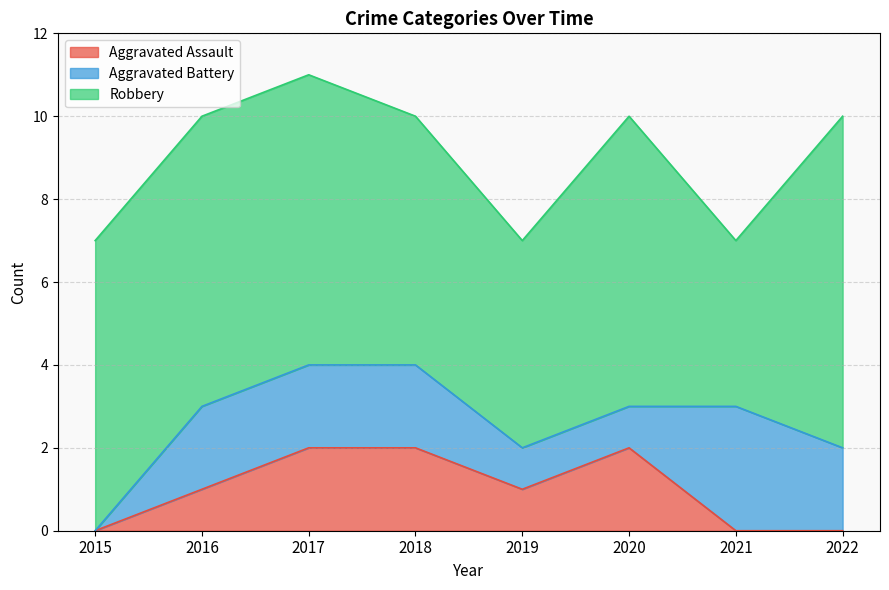

How many times do Aggravated Assault and Aggravated Battery cross each other?

1